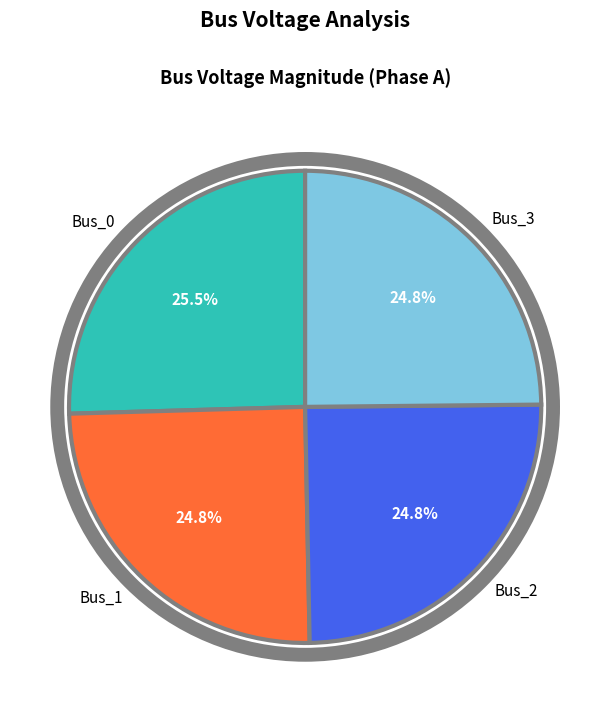

To the nearest percent, what percentage of the pie is Bus_1?

25%